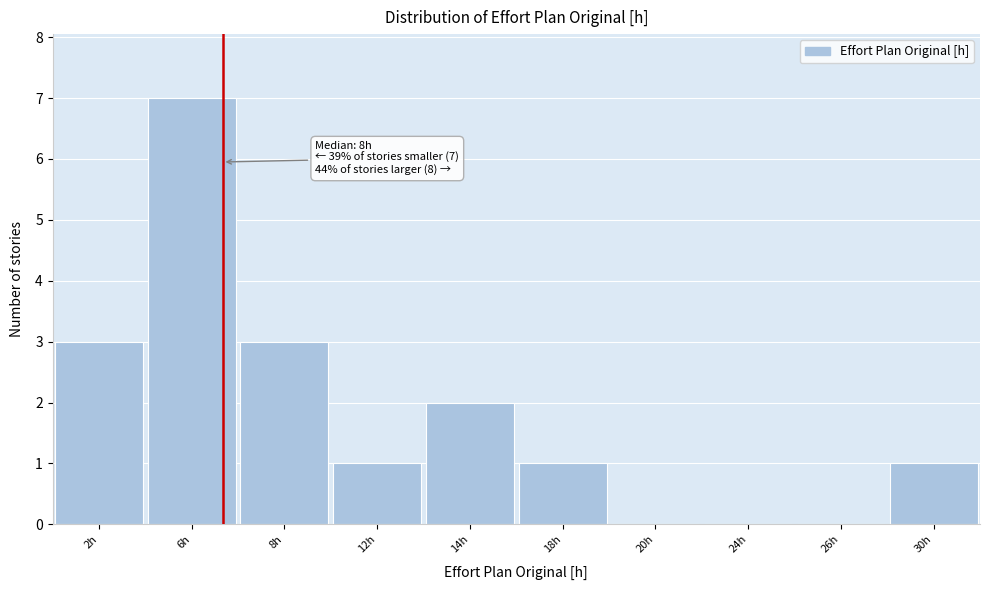

Reading left to right, list all the values displayed in this chart.

2h=3	6h=7	8h=3	12h=1	14h=2	18h=1	20h=0	24h=0	26h=0	30h=1